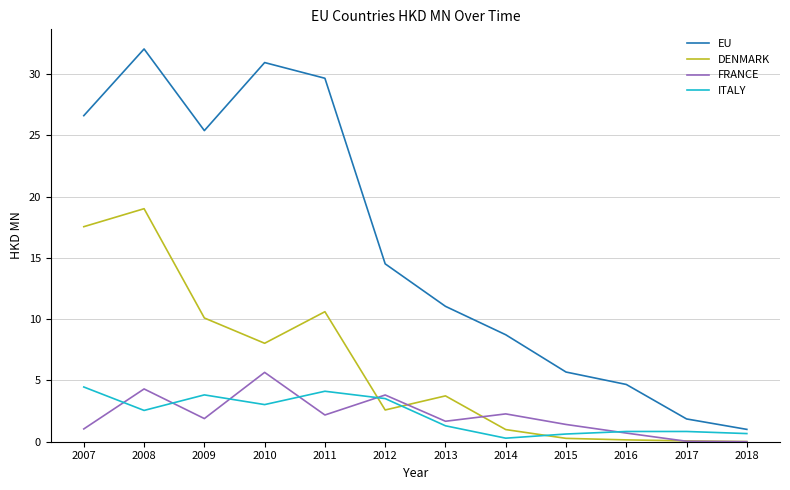

Read the EU value at 2017.

1.9